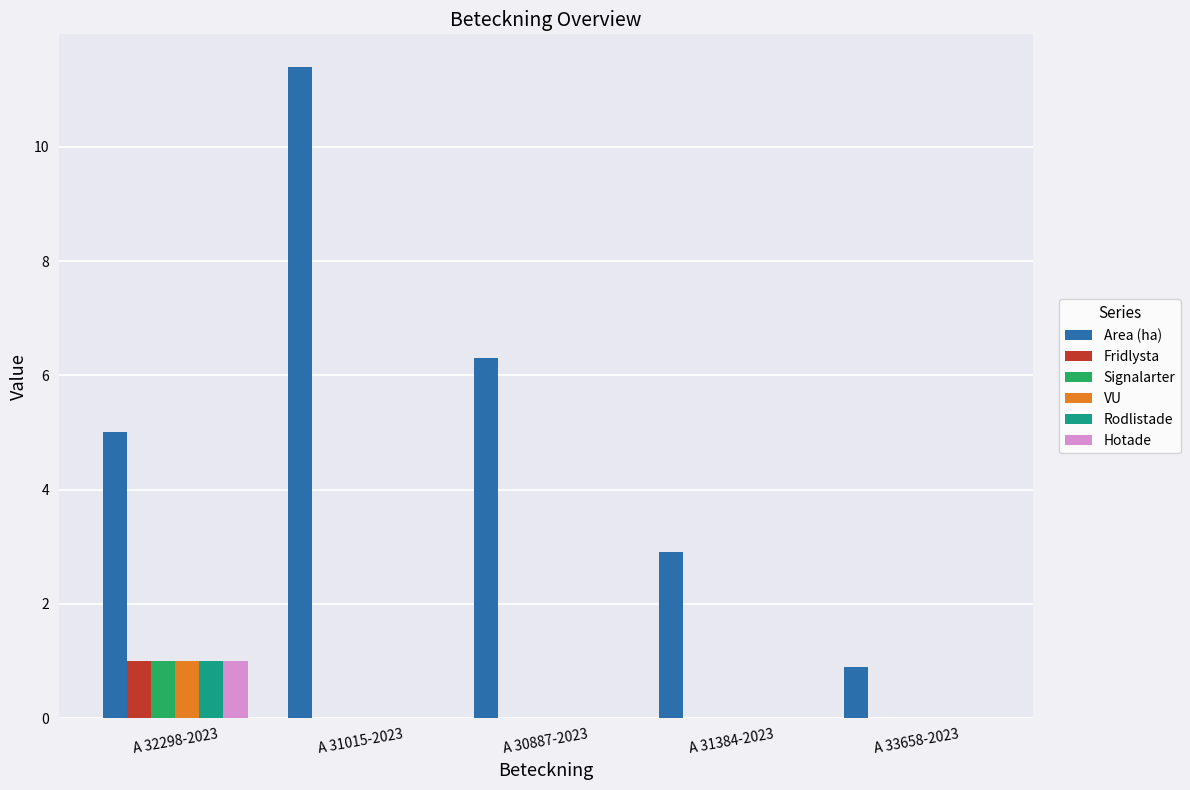

Which category has the highest value in the Signalarter series?

A 32298-2023